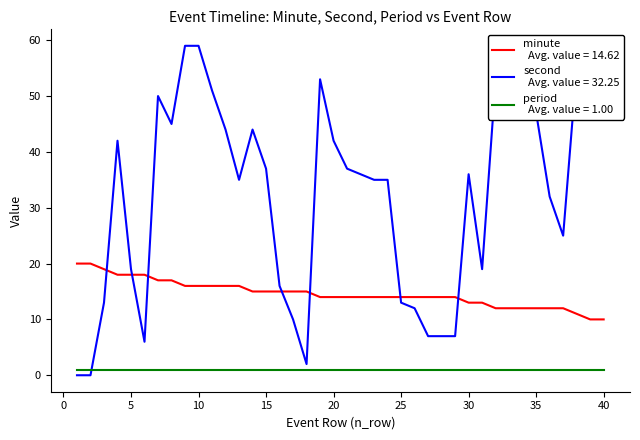

How many categories are shown in the chart?

40